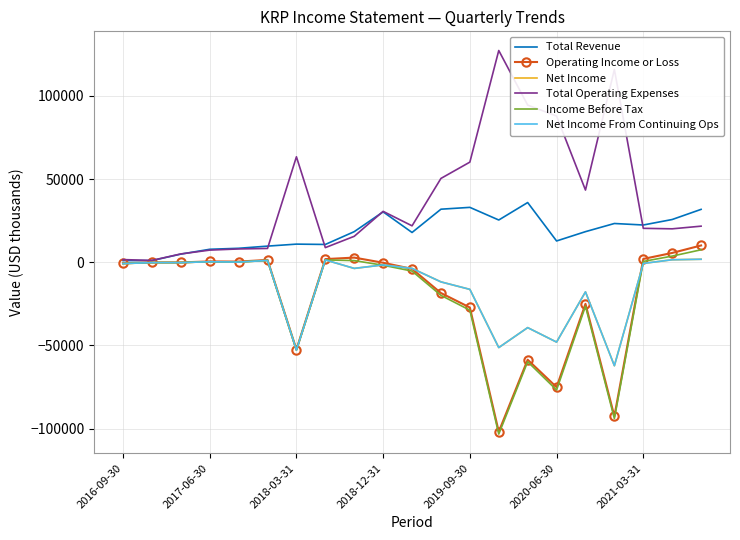

How many times do Operating Income or Loss and Net Income cross each other?

2